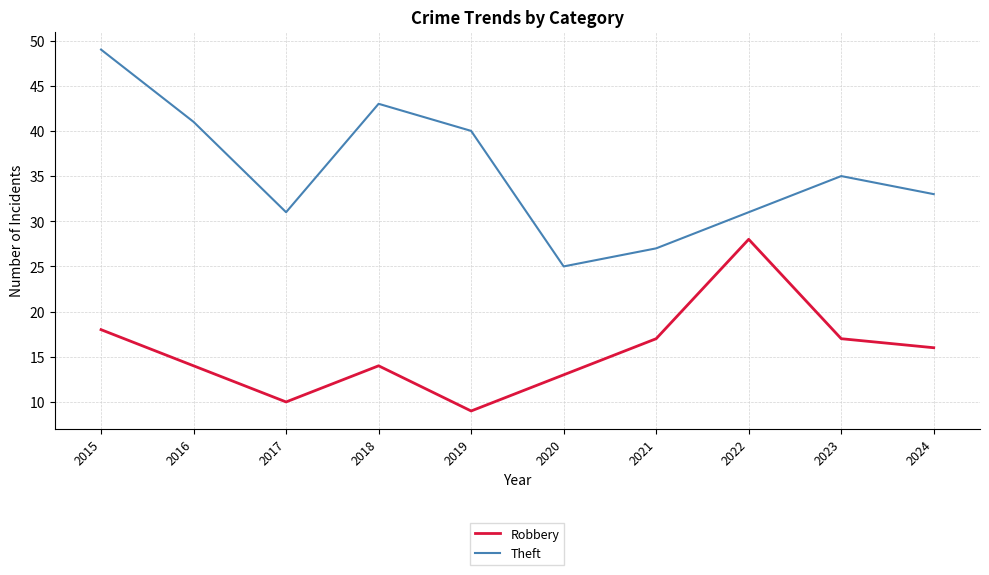

Where is the first local minimum for Theft?

2017